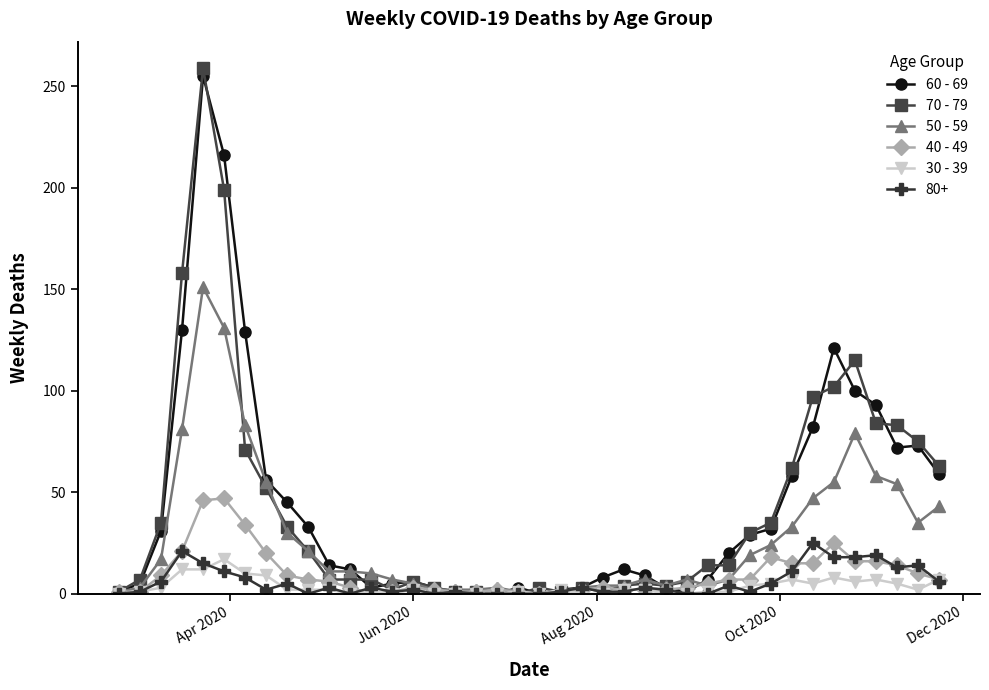

True or false: 80+ has more than 1 interior local peaks.

True